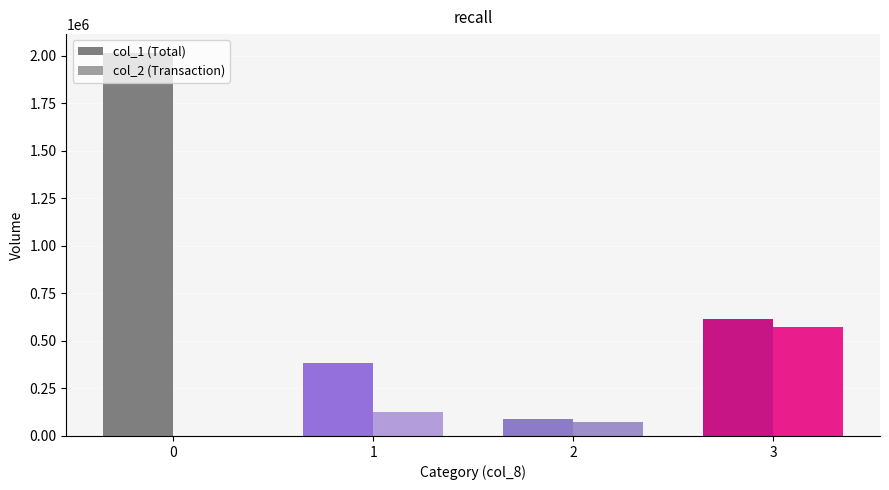

Which series has the largest total across all categories?

col_1 (Total)